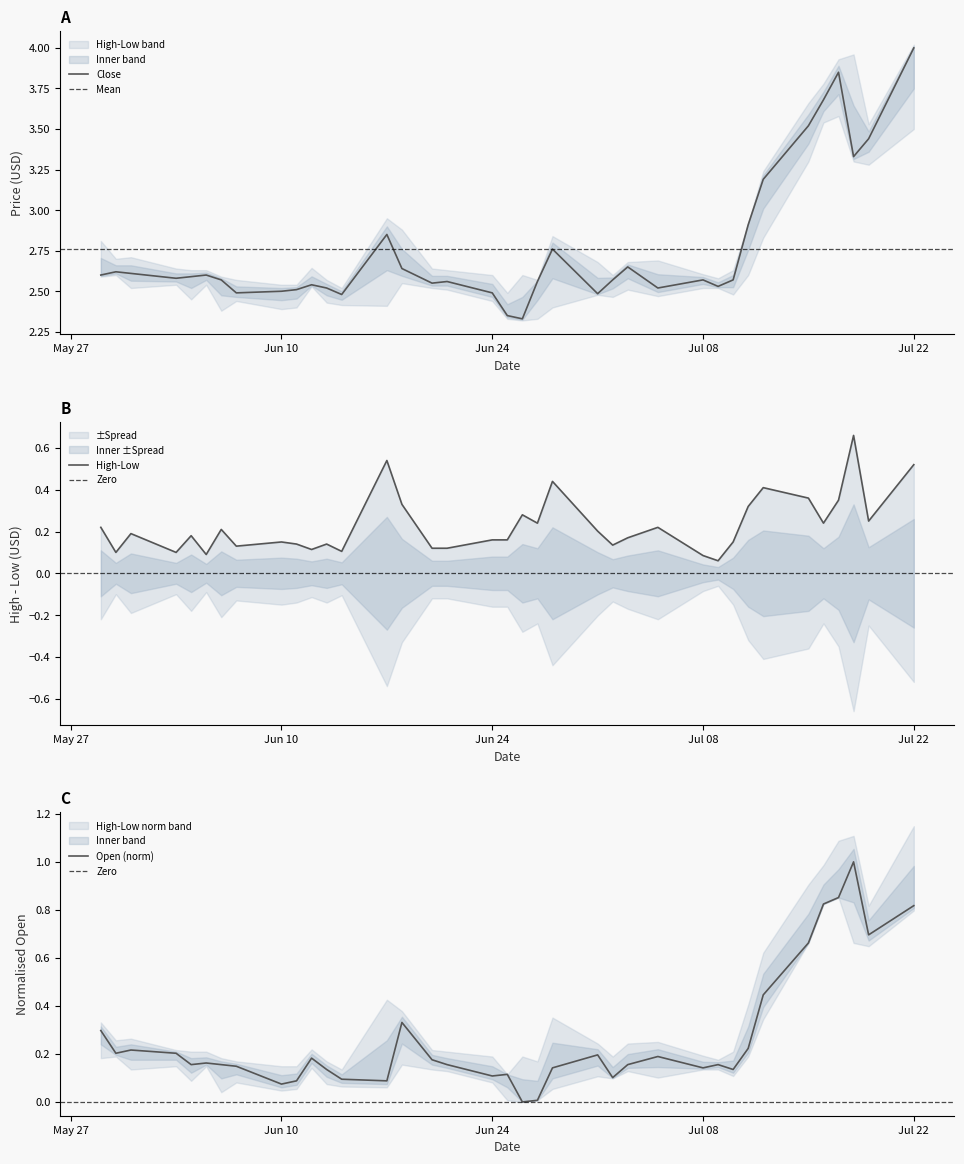

Which series has the largest total across all categories?

Close